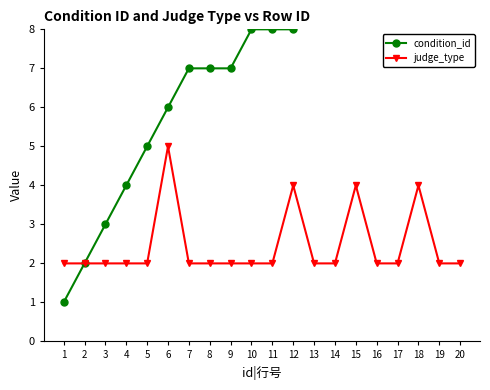

How many judge_type values are between 2 and 3?

16